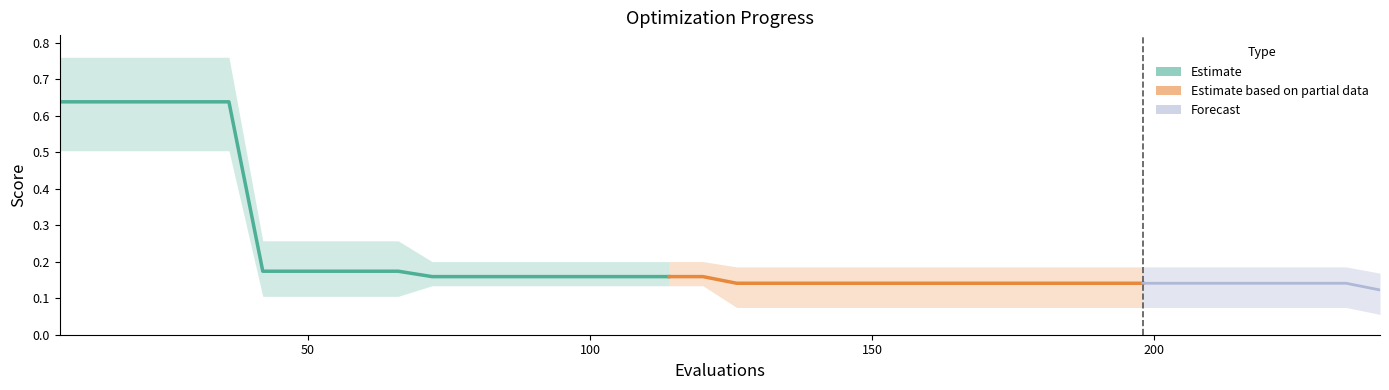

What is the value of the mean point at the 2nd from the left?

0.6